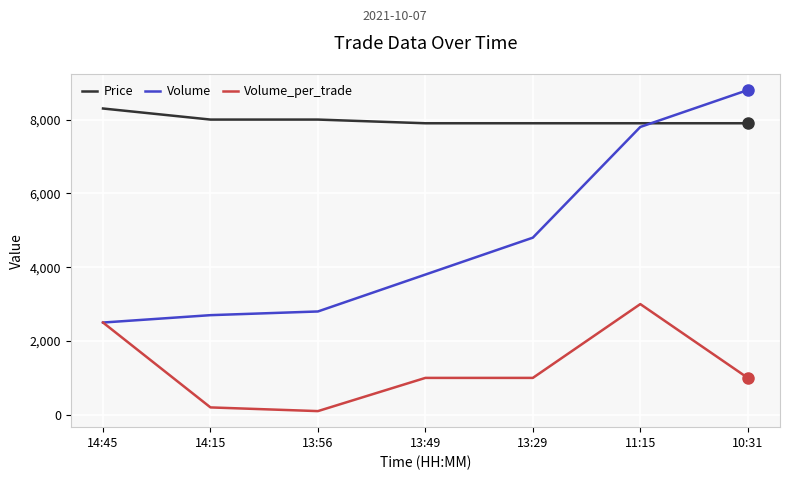

List the series in order of their peak value, highest first.

Volume, Price, Volume_per_trade